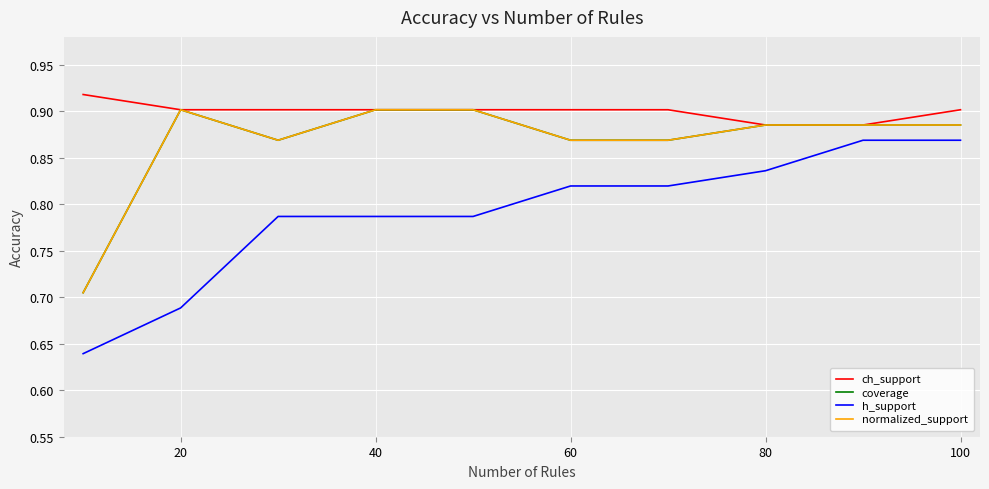

Is this an area chart (filled region under the line)?

No